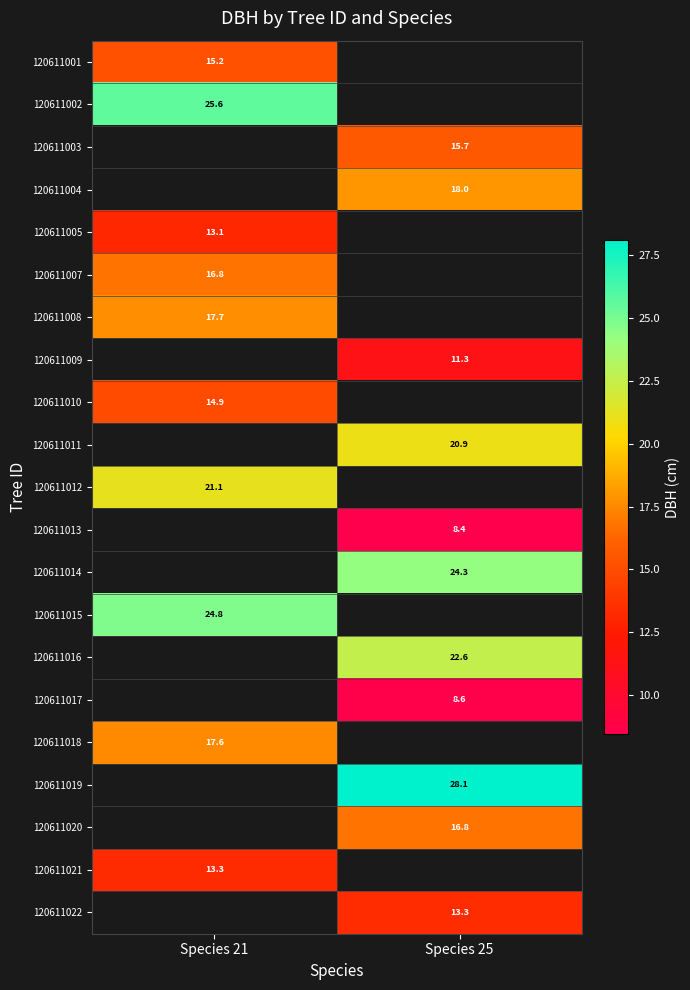

The value of 120611019 at Species 25 is 28.1. True or false?

True